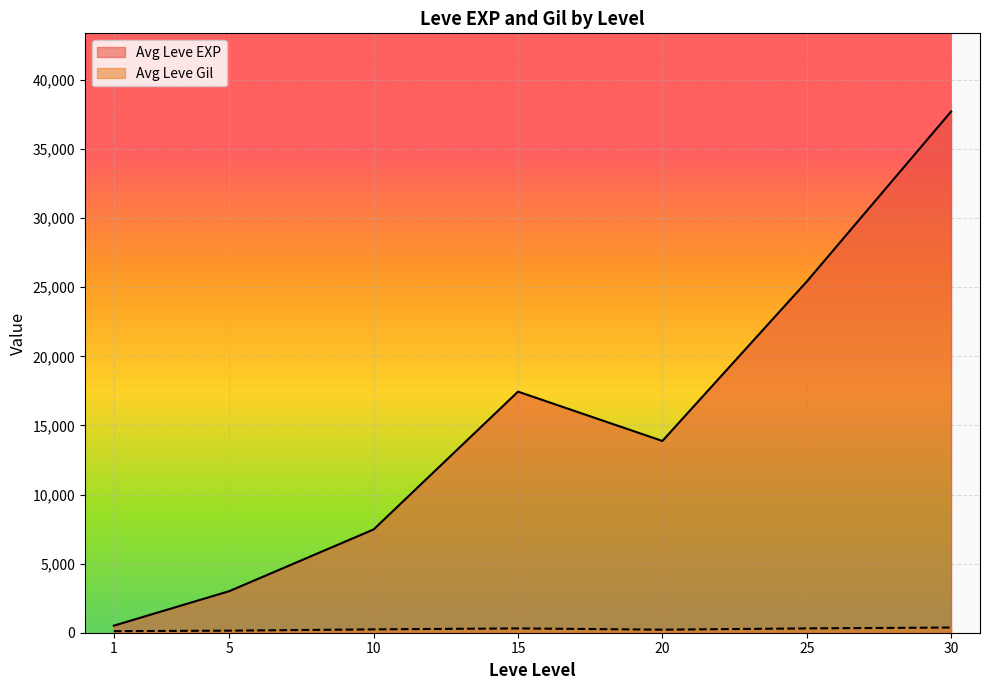

Which category has the highest value across all series?

30